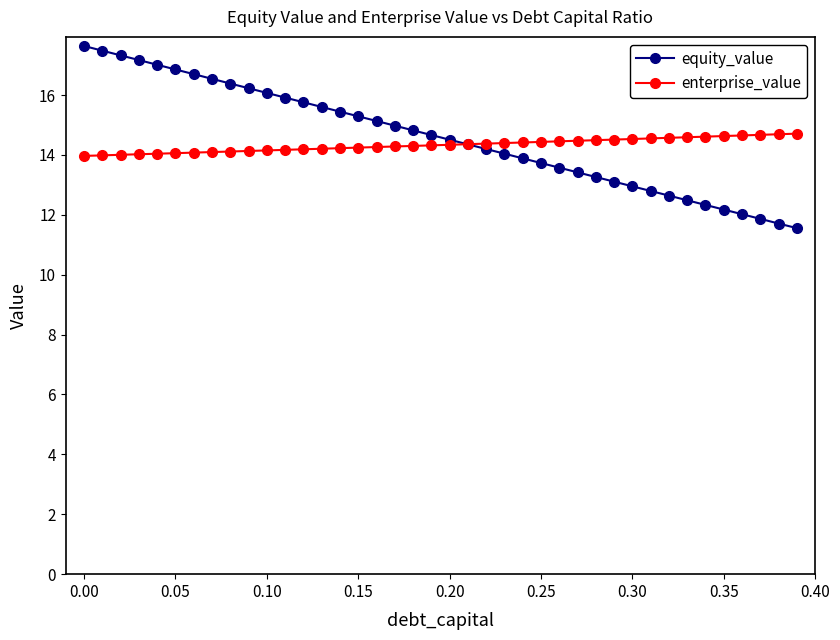

Does the chart have visible grid lines?

No